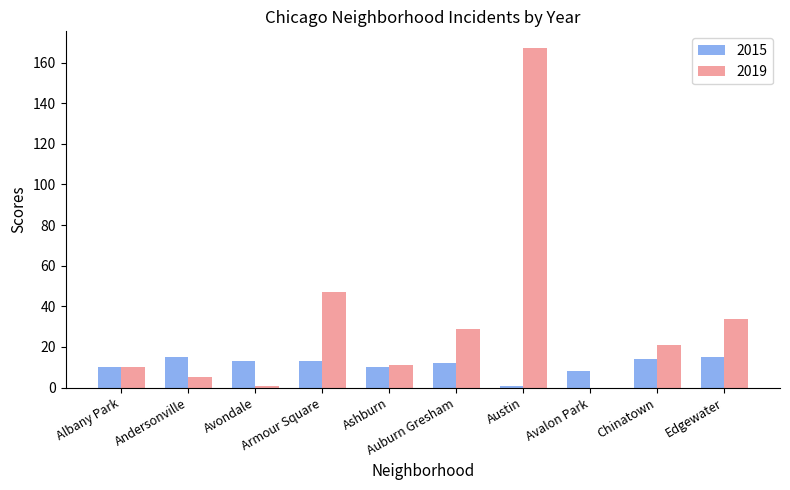

Is the value of 2015 at Chinatown greater than the value of 2019 at Avondale?

Yes